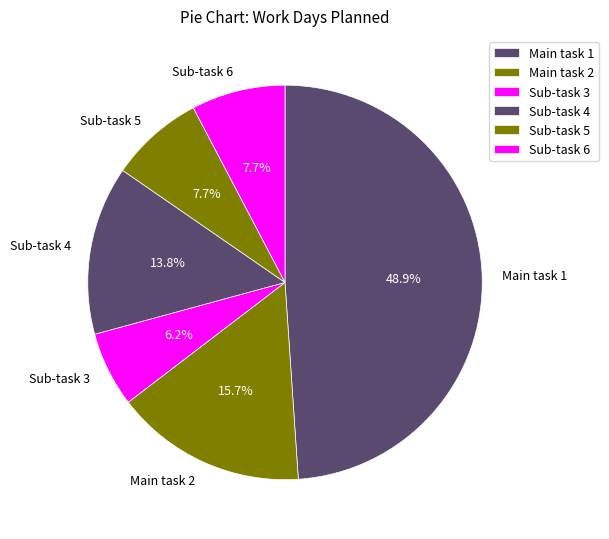

Count the number of slices in the pie.

6